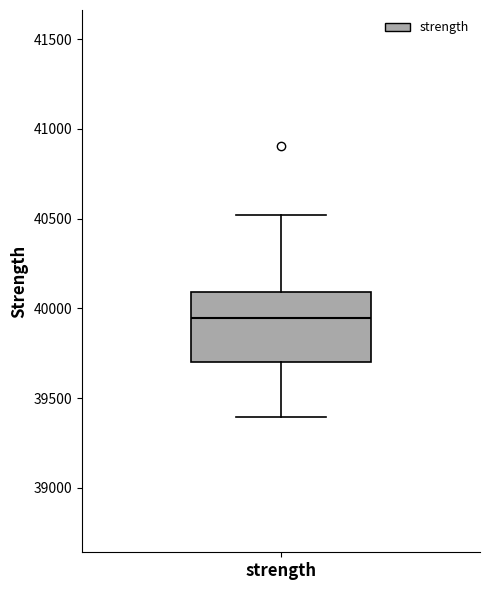

Transcribe this box plot: give where the median line is, the range the box spans, and where the two whiskers end, as read against the y-axis. The values are not printed on the chart, so give them approximately, as read against the axis.

median 39950, box 39700 to 40100, whiskers 39400 to 40500